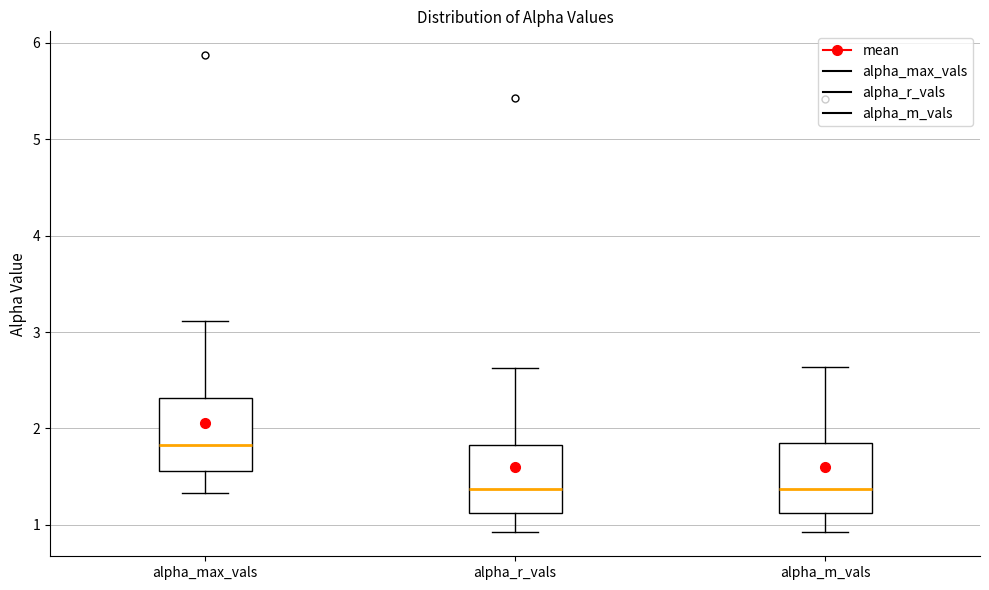

Where is the lower edge of the box for alpha_r_vals on the y-axis? The values are not printed on the chart, so give them approximately, as read against the axis.

1.1